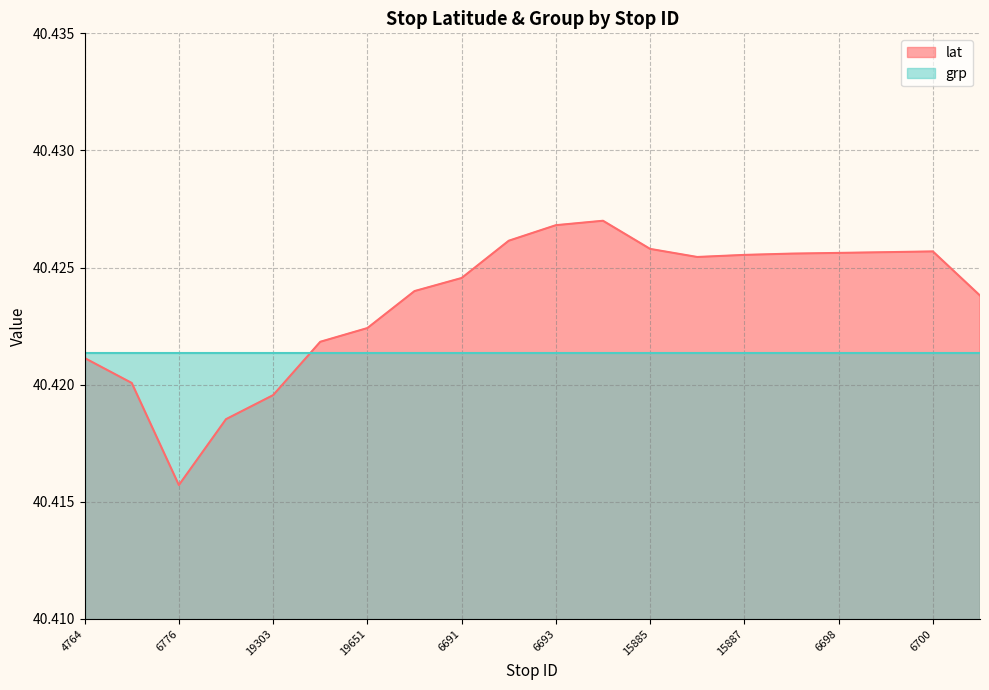

Reading left to right, list all the values displayed in this chart.

40.4	40.4	40.4	40.4	40.4	40.4	40.4	40.4	40.4	40.4	40.4	40.4	40.4	40.4	40.4	40.4	40.4	40.4	40.4	40.4